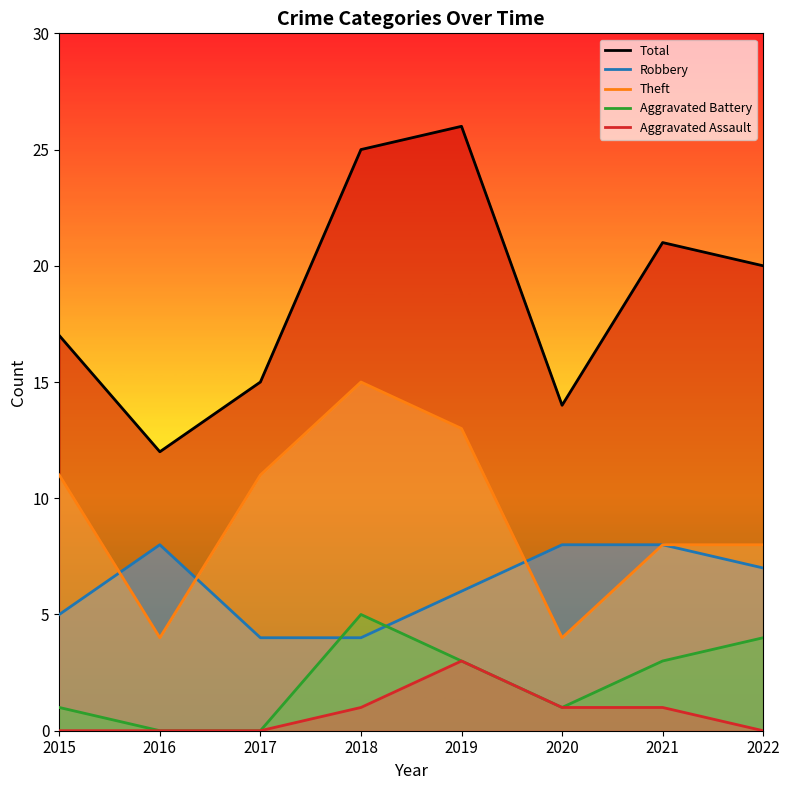

What are all the series names shown in the legend?

Total, Robbery, Theft, Aggravated Battery, Aggravated Assault